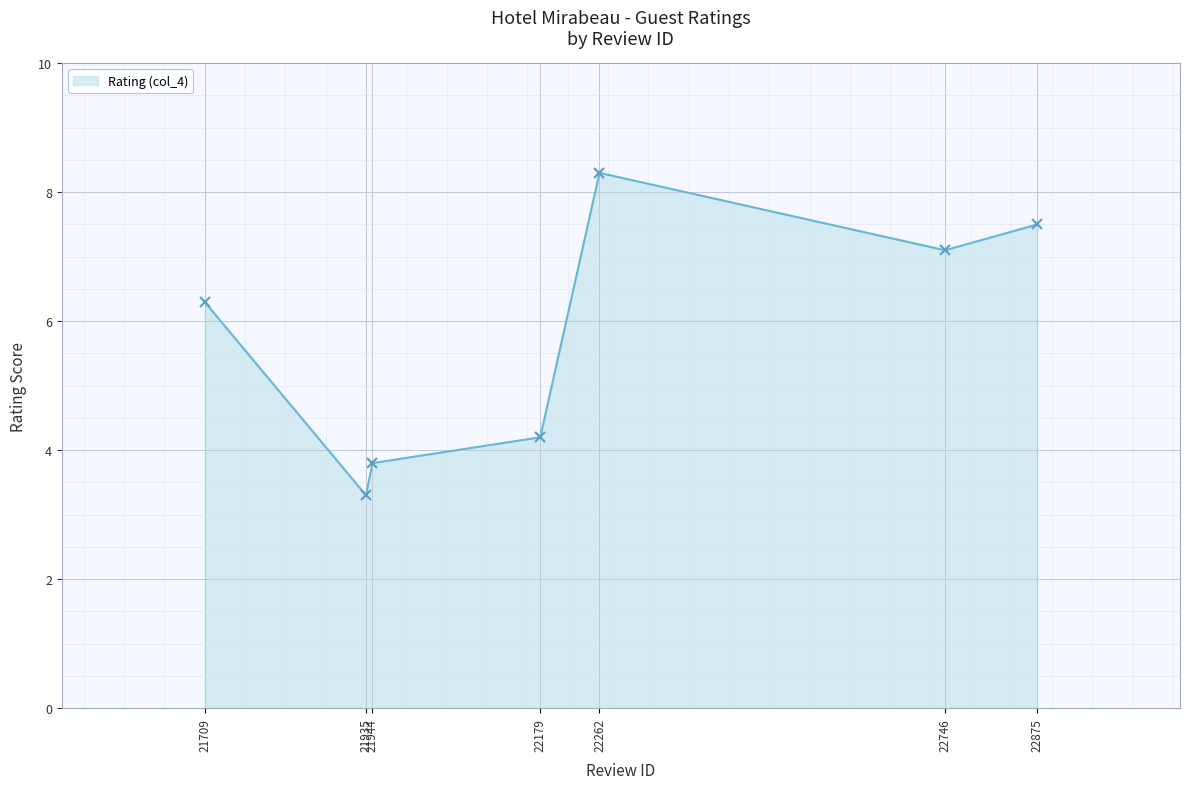

What is the smallest value displayed?

3.3